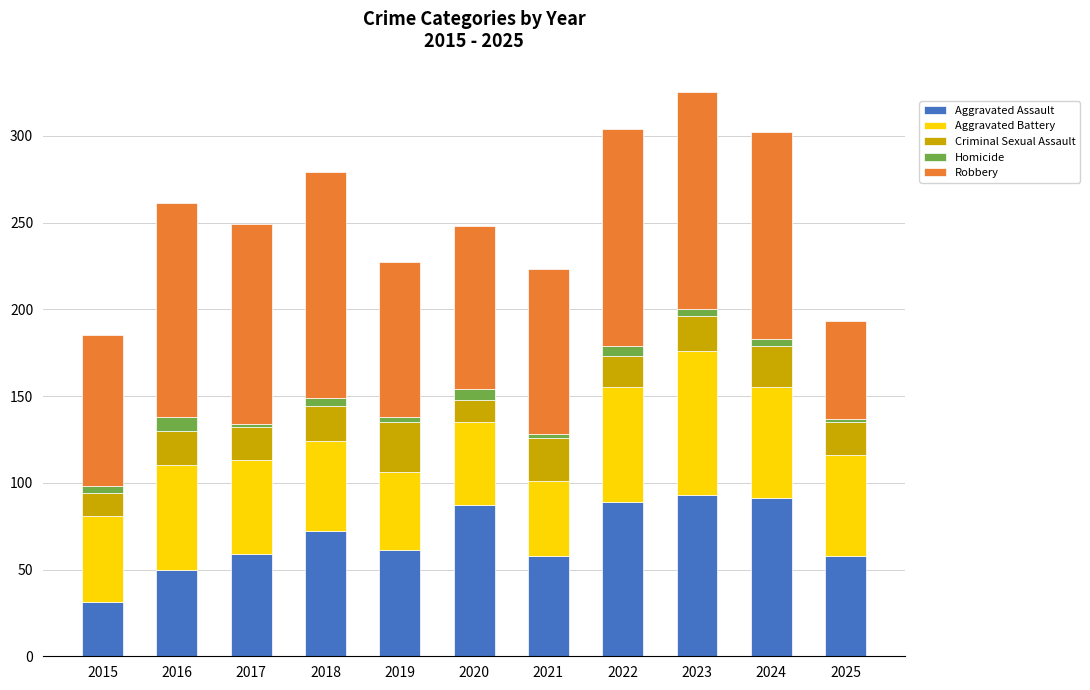

What is the maximum value for Aggravated Assault?

93